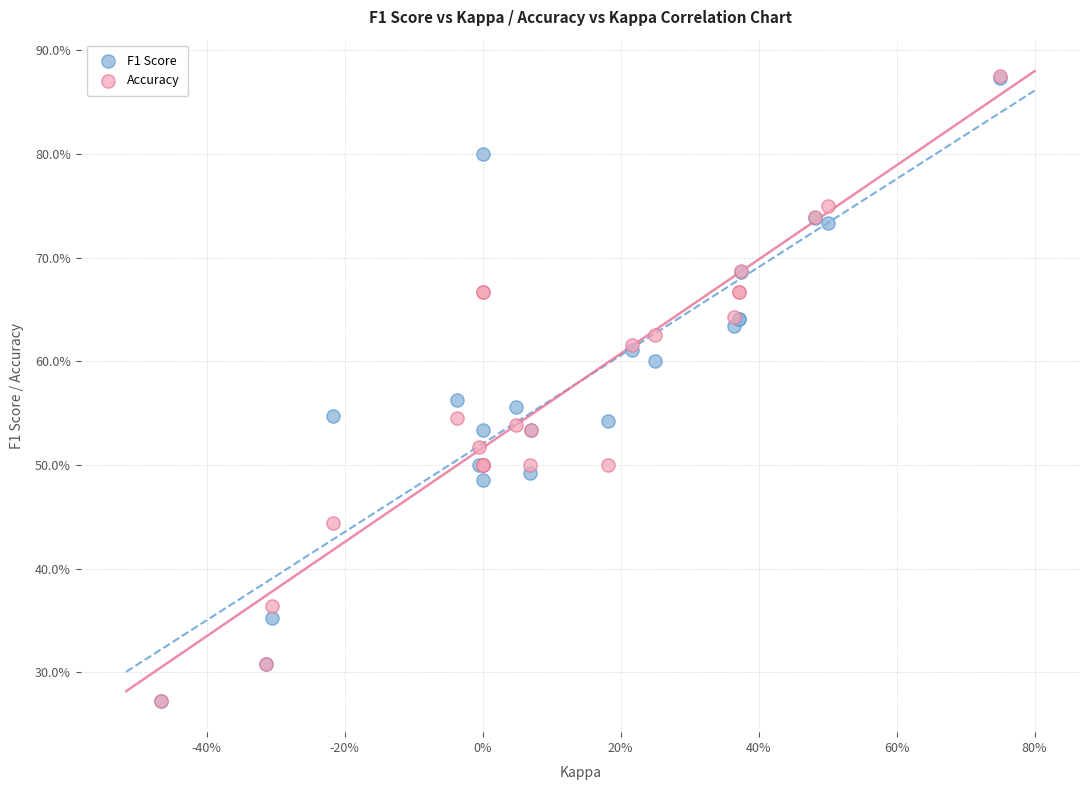

What are all the series names shown in the legend?

F1 Score, Accuracy